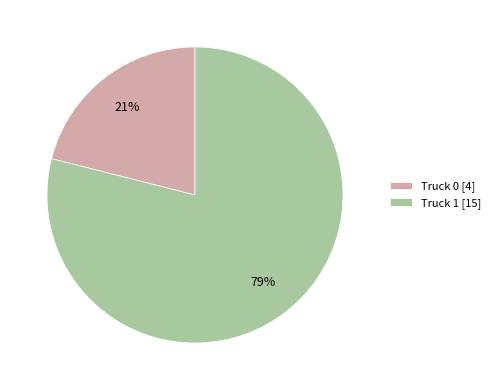

What percentage is the Truck 0 slice, to the nearest percent?

21%